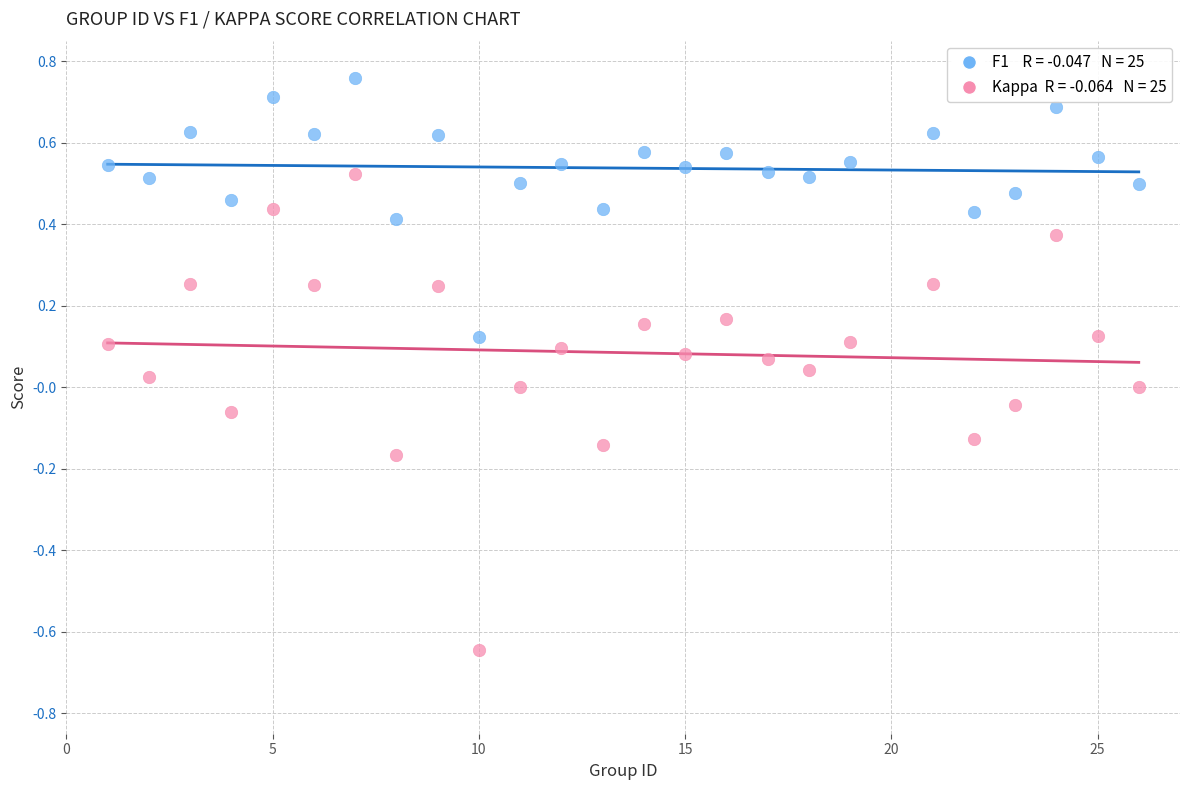

Across all data points, what is the range of X values (max minus min)?

25.0